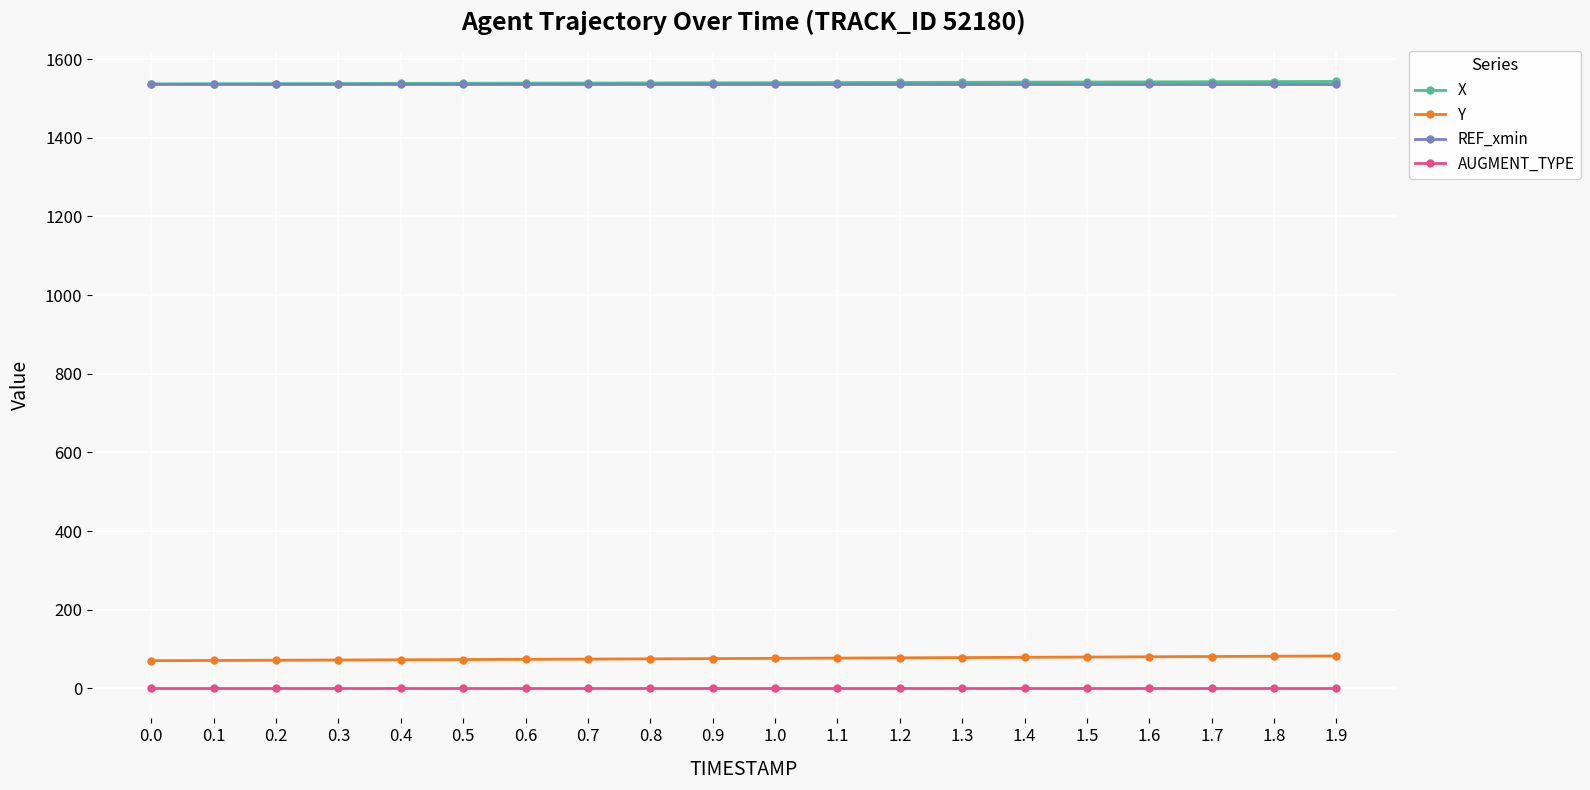

True or false: AUGMENT_TYPE and REF_xmin cross at least once.

False